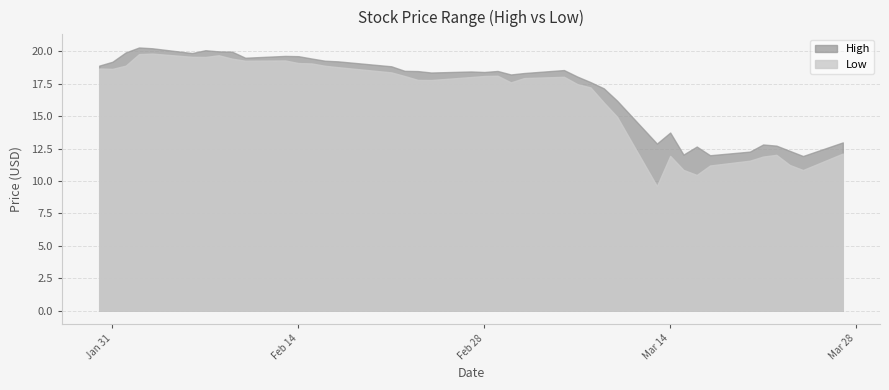

What is the label of the 13th point from the left?

2023-02-15